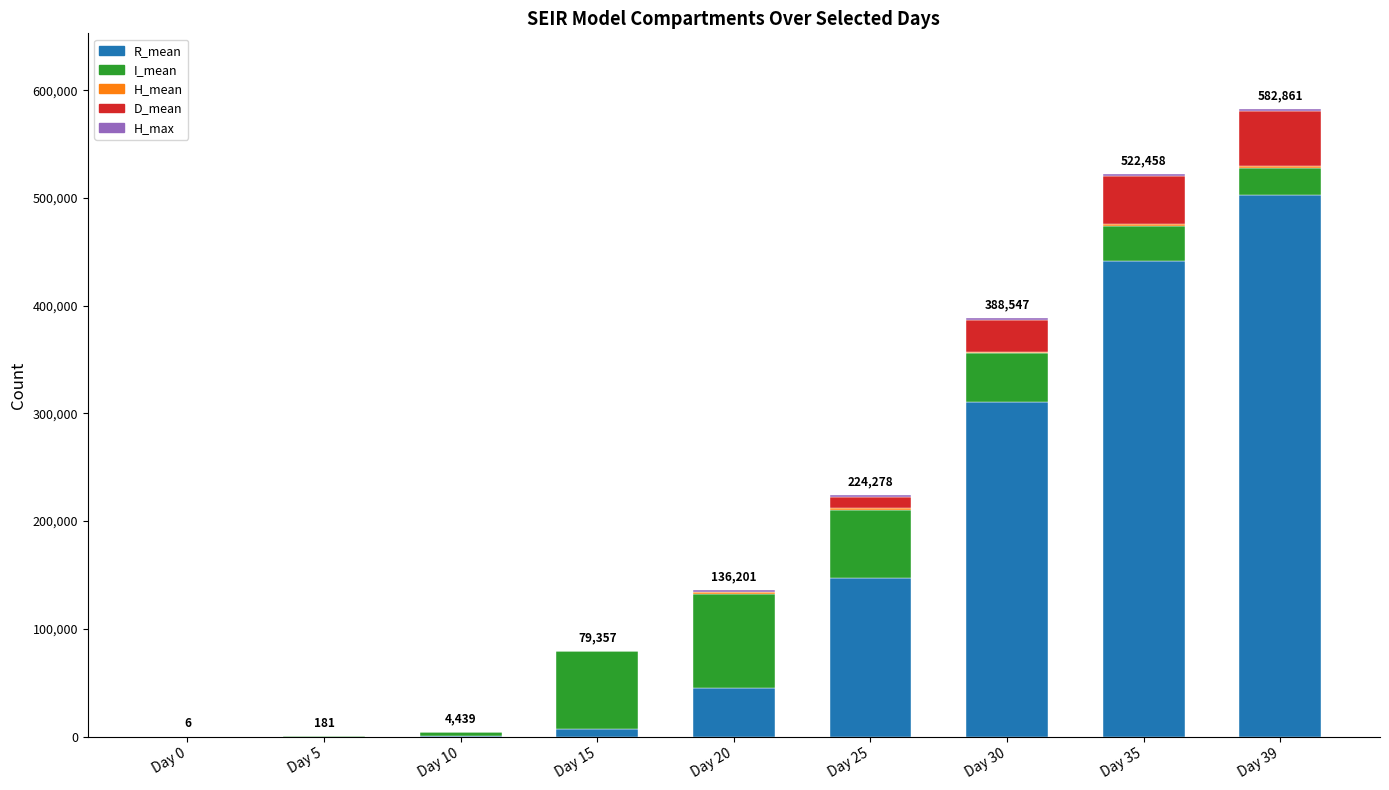

What is the approximate value of H_mean at Day 10?

5.2